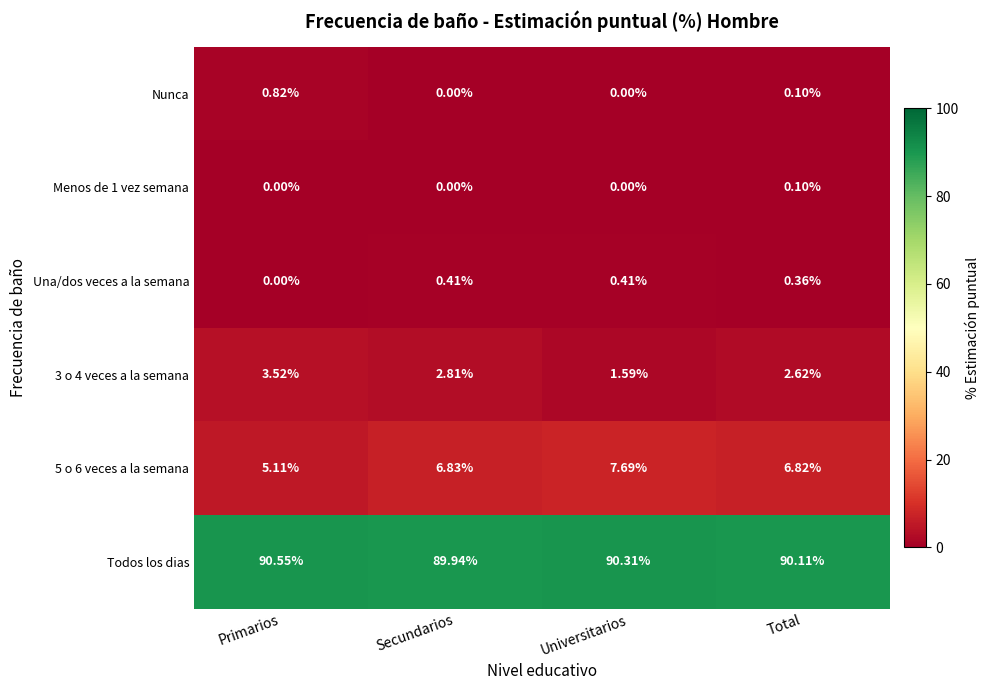

Which series has the largest range (max minus min)?

5 o 6 veces a la semana